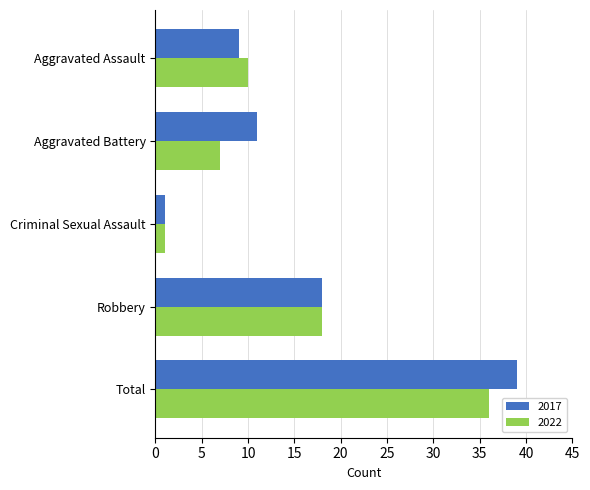

Between Robbery and Total, which series saw the biggest shift?

2017